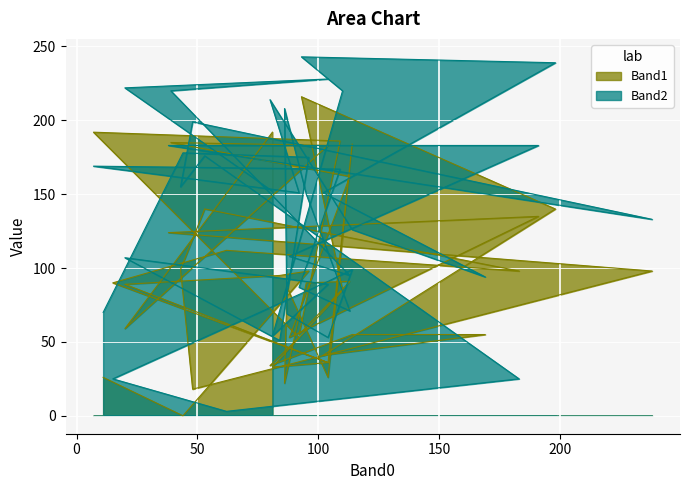

At which category is the sum across all series the highest?

93